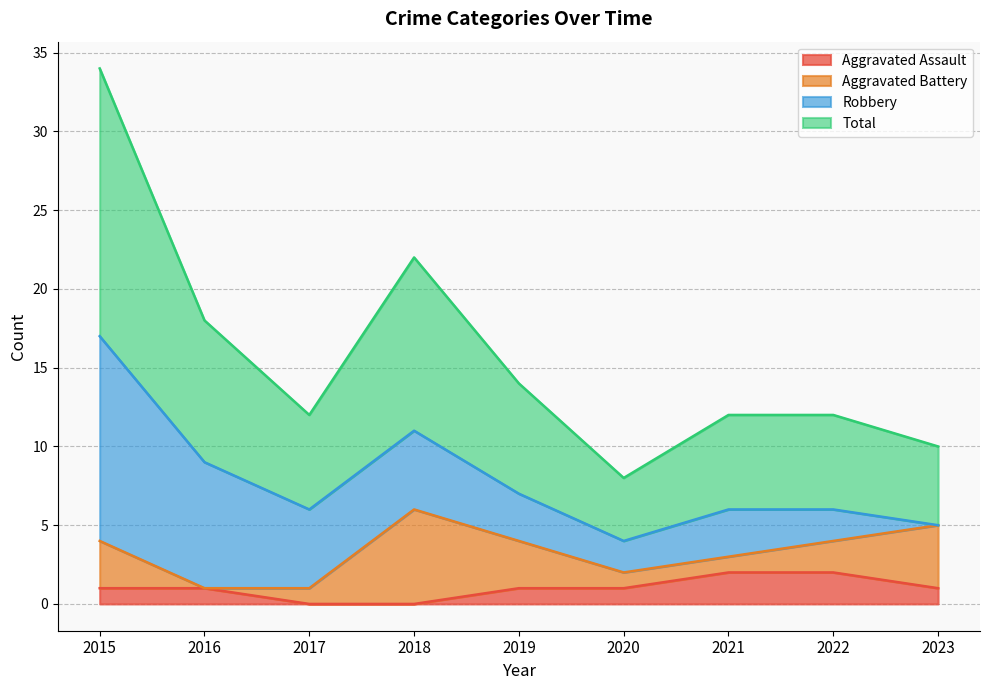

The Aggravated Assault series shows 0 at 2017. True or false?

True